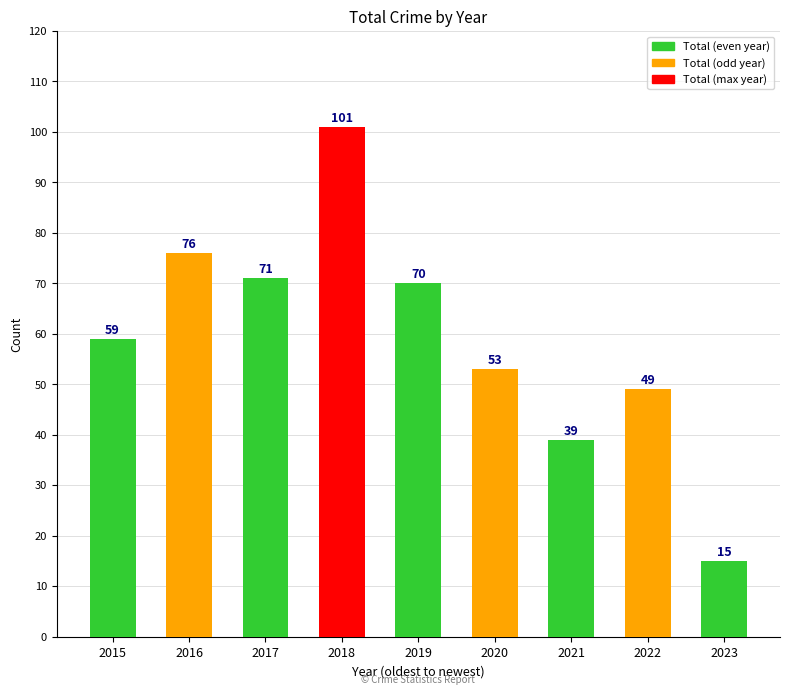

What is the difference between the second highest and minimum values?

61